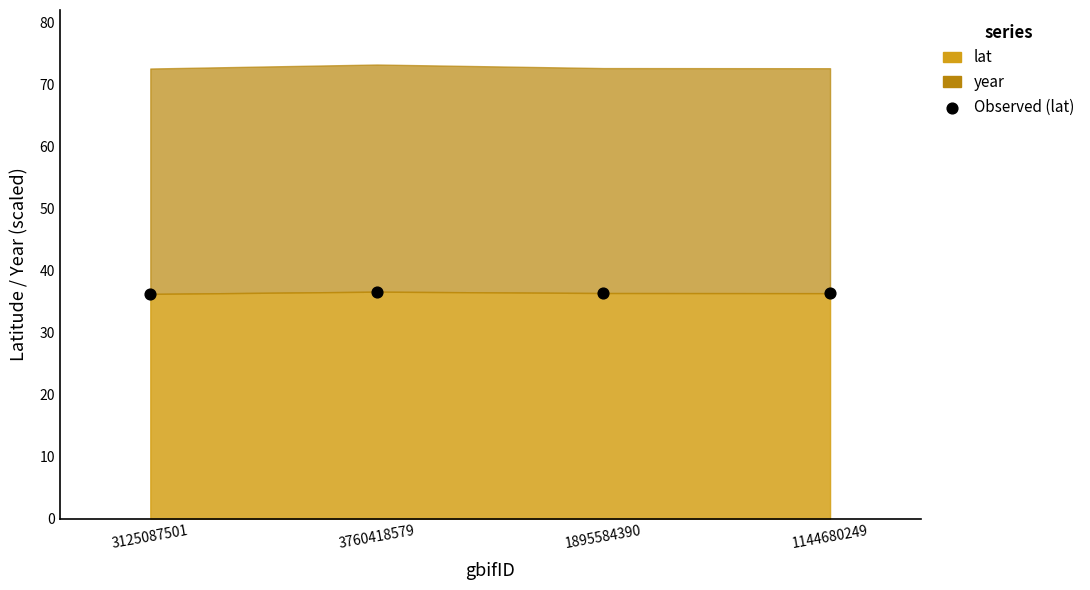

What is the range of Y values (max minus min)?

0.4